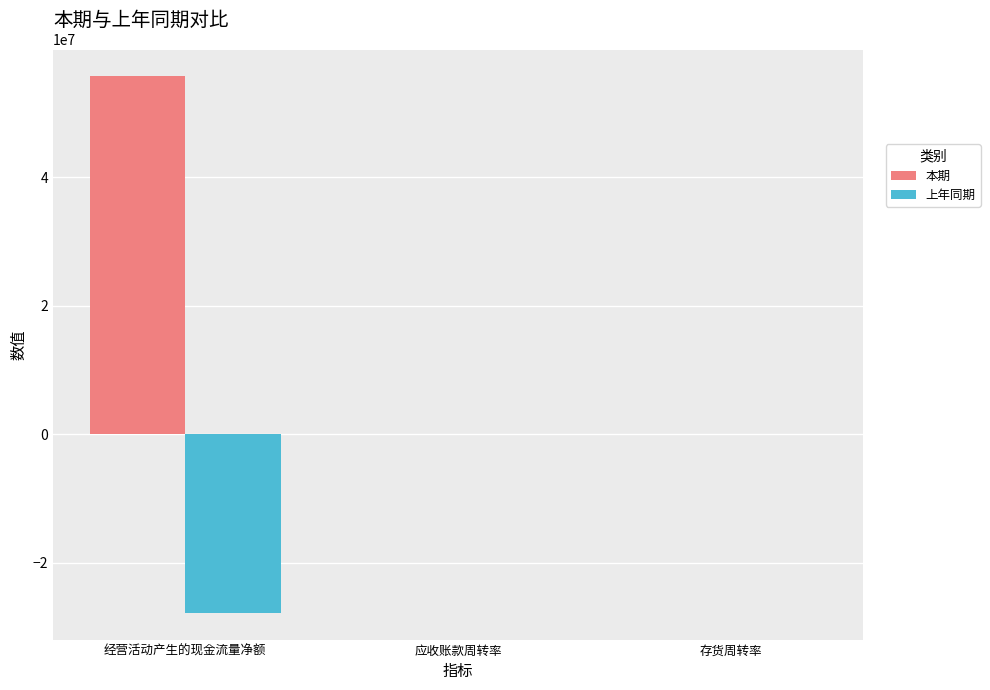

At which category does the chart reach its peak across all series?

经营活动产生的现金流量净额